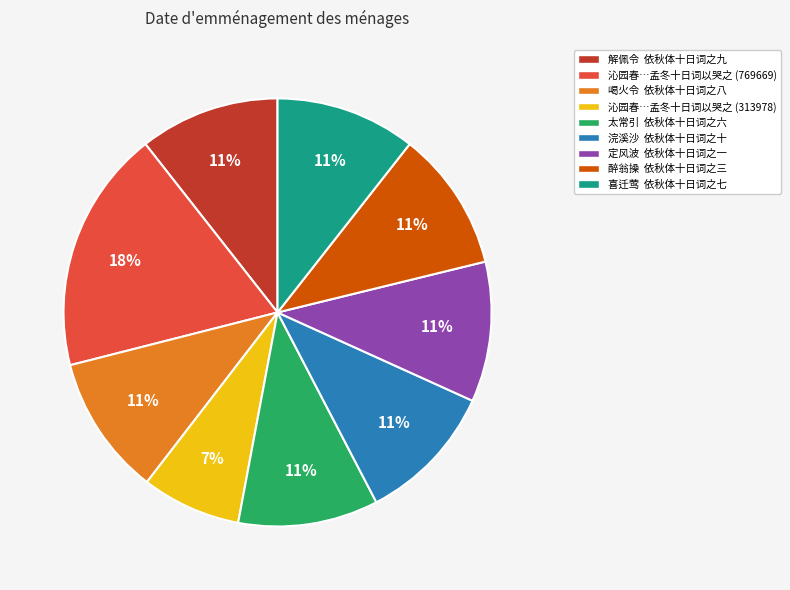

How many segments does this pie chart have?

9